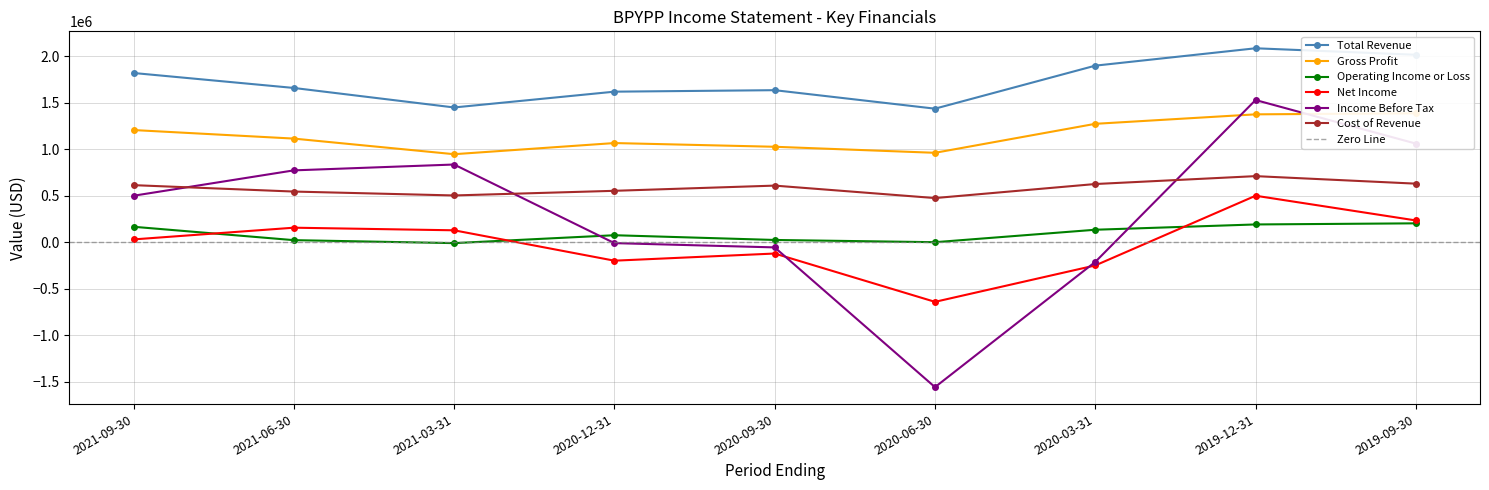

What is the difference between the Operating Income or Loss values at 2021-09-30 and 2021-03-31?

176000